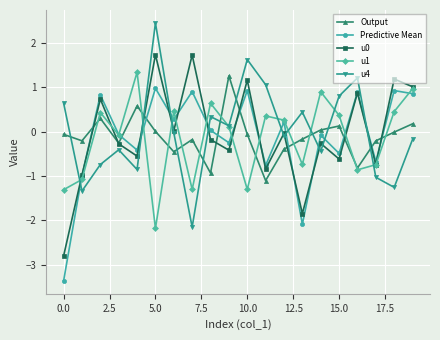

How many intersections are there between Predictive Mean and u4?

9